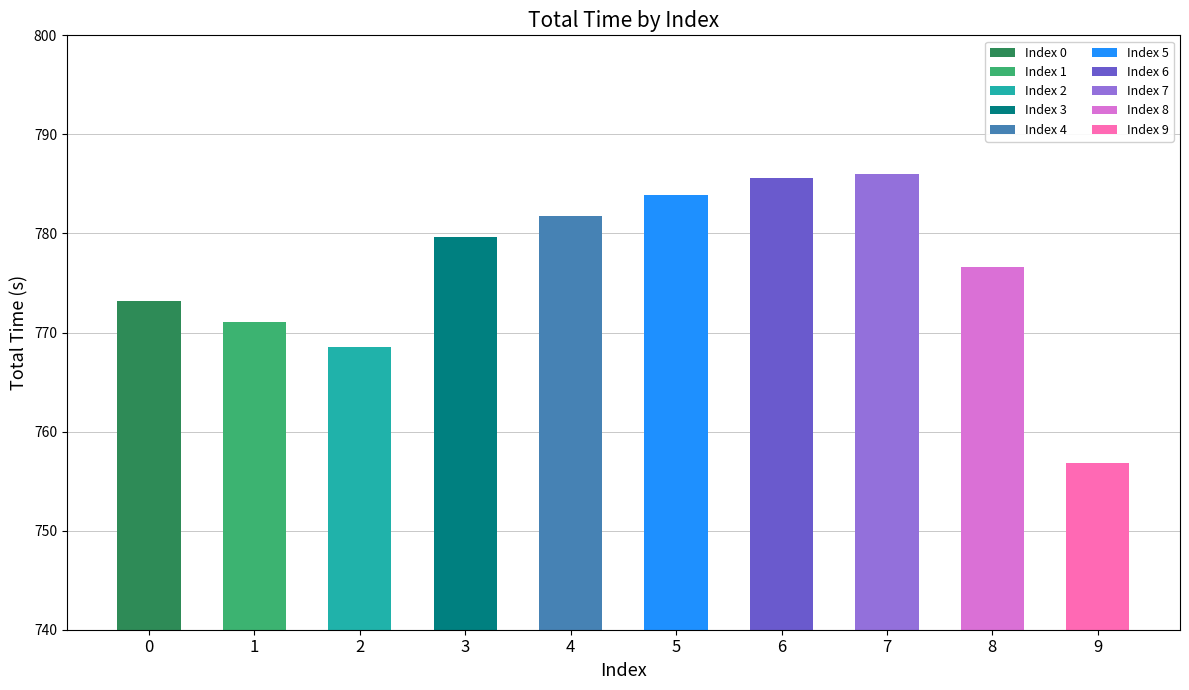

What is the approximate value at 1?

771.1